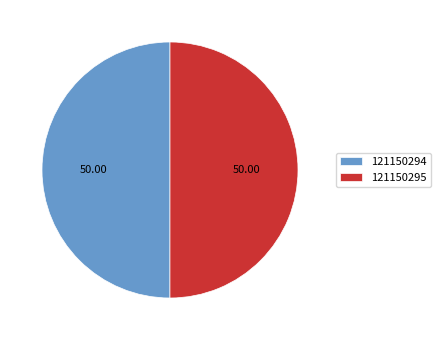

Combined, do 121150294 and 121150295 account for over 50%?

Yes